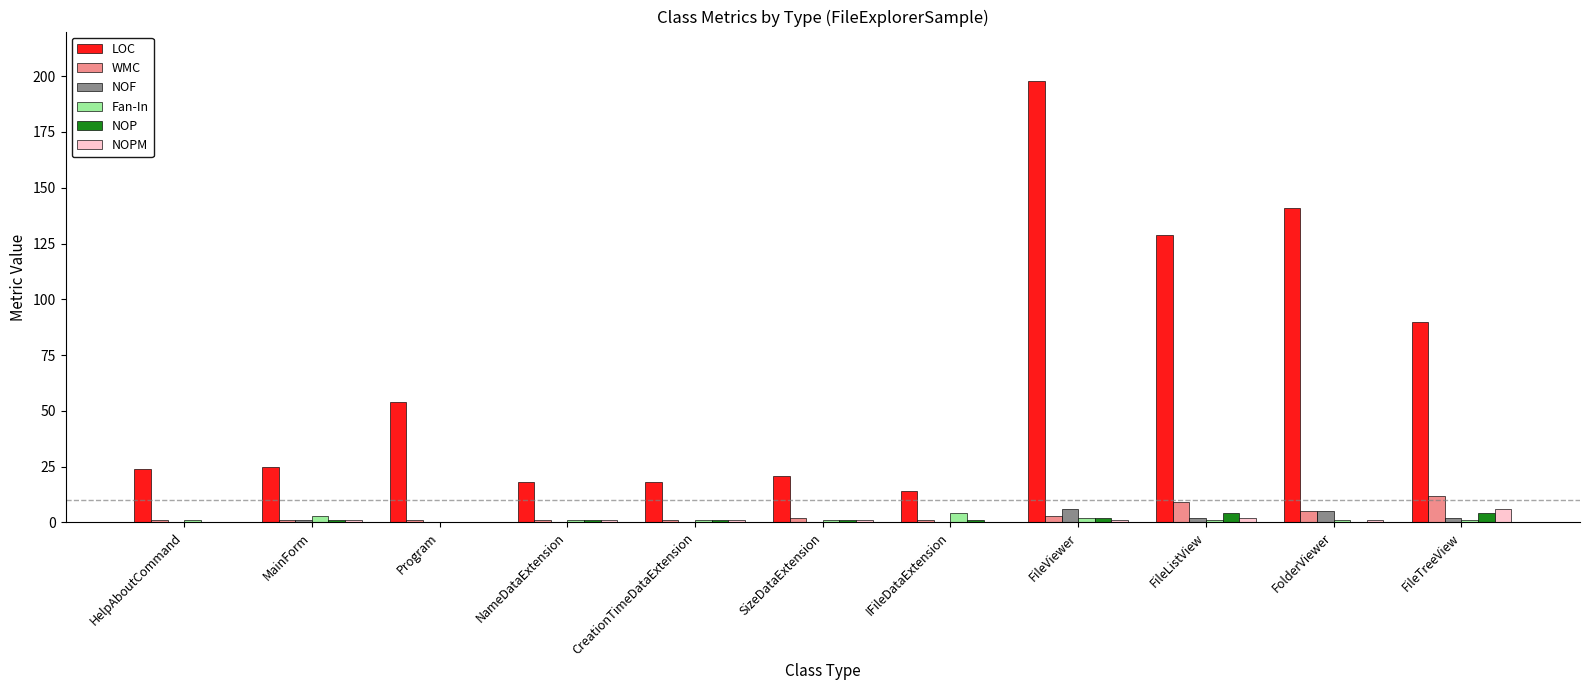

What are all the series names shown in the legend?

LOC, WMC, NOF, Fan-In, NOP, NOPM